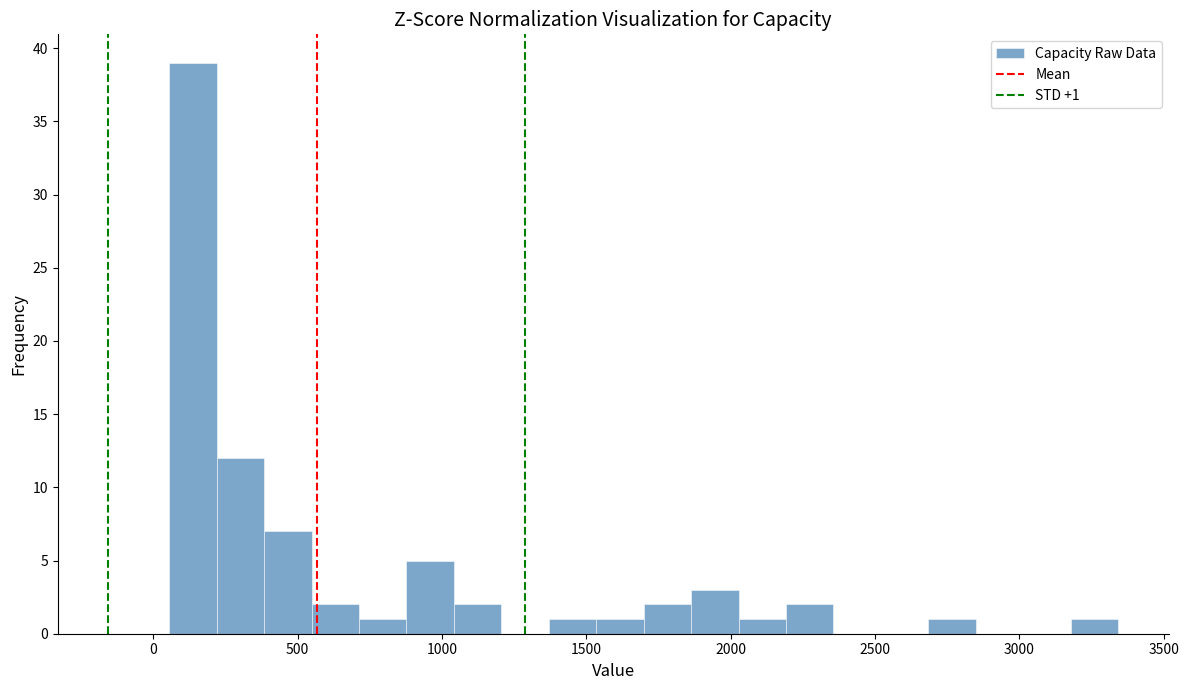

Read against the x-axis, roughly where is the centre of the tallest bar?

150